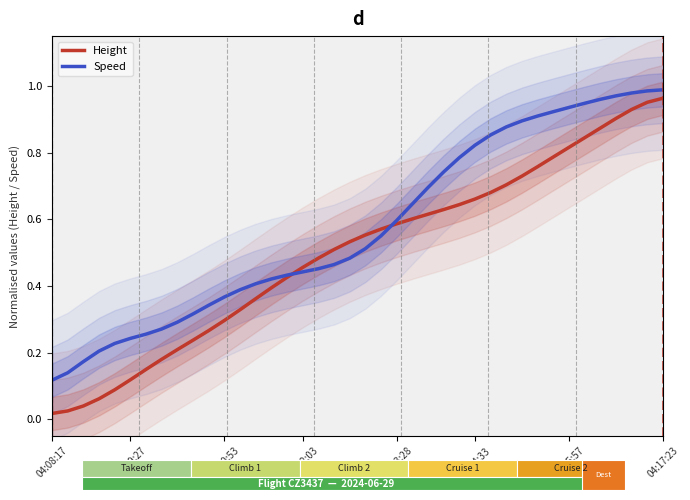

How many distinct data groups are displayed?

2